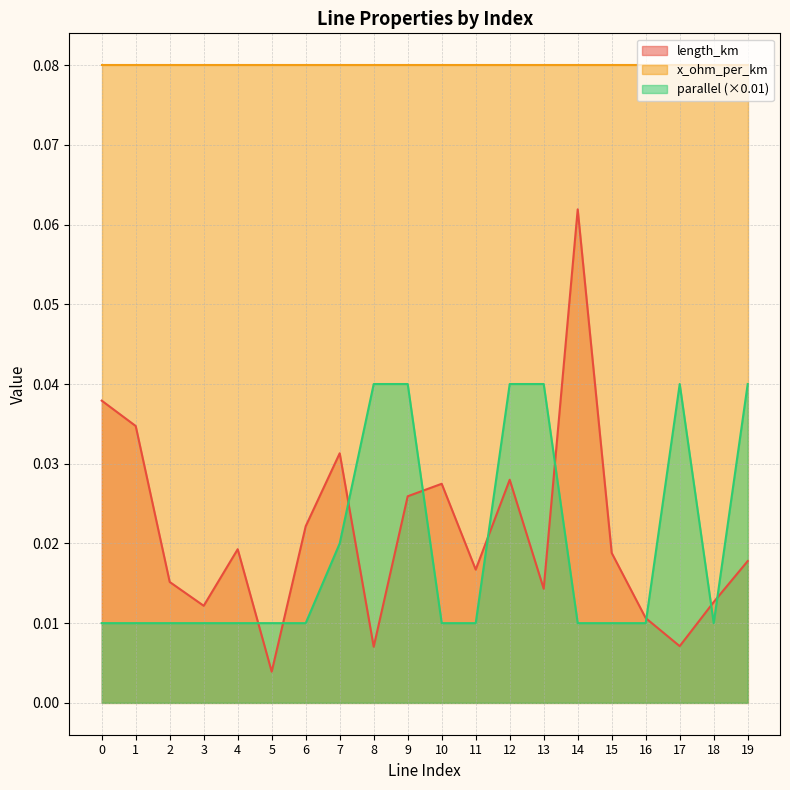

In length_km, how many points are higher than both neighbors (excluding endpoints)?

5